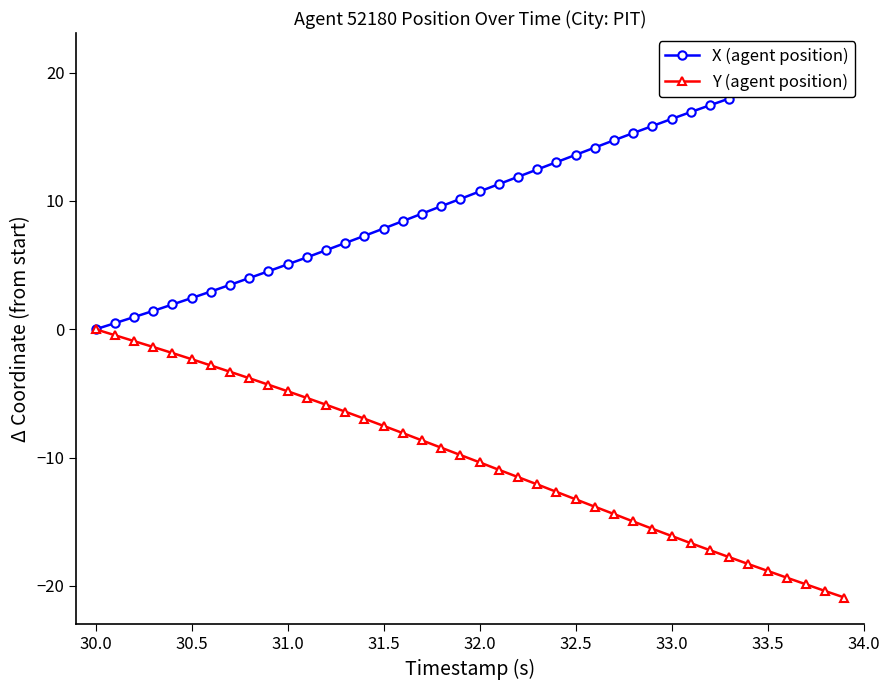

True or false: Y (agent position) and X (agent position) intersect in this chart.

False